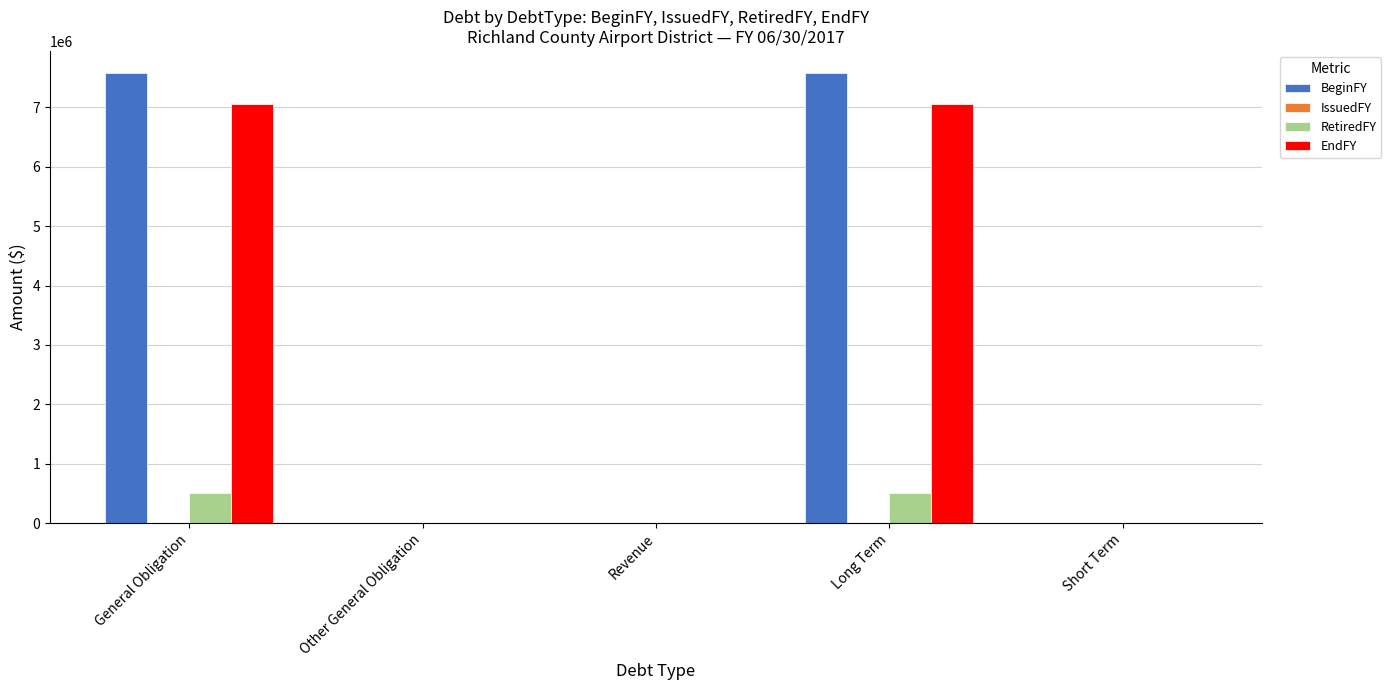

True or false: EndFY has a value of 0 at Other General Obligation.

True